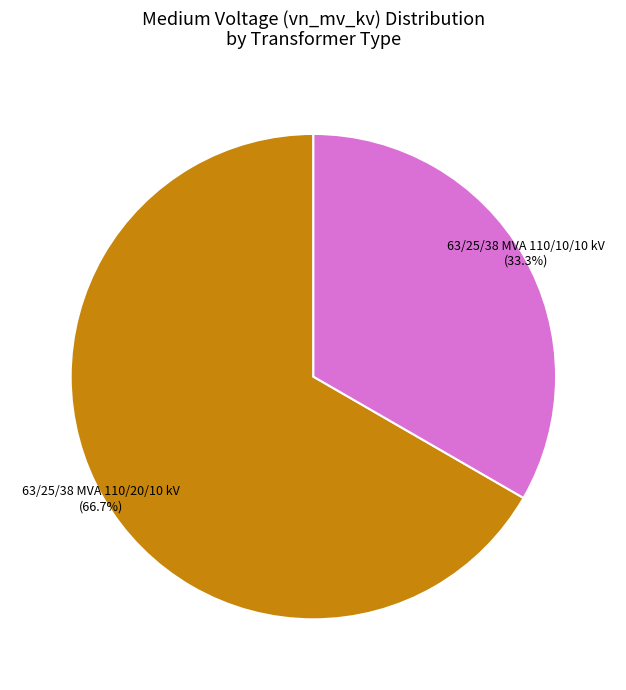

Which has a higher value, 63/25/38 MVA 110/10/10 kV or 63/25/38 MVA 110/20/10 kV?

63/25/38 MVA 110/20/10 kV